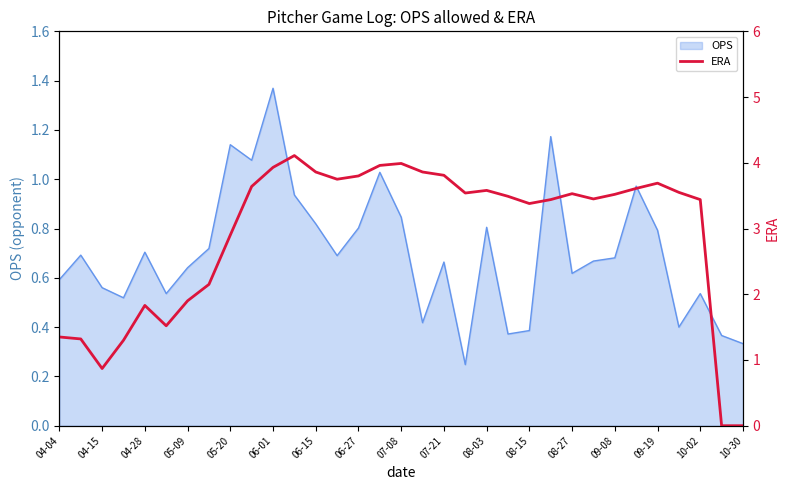

Is it true that OPS equals 1.1 at 09-08?

False